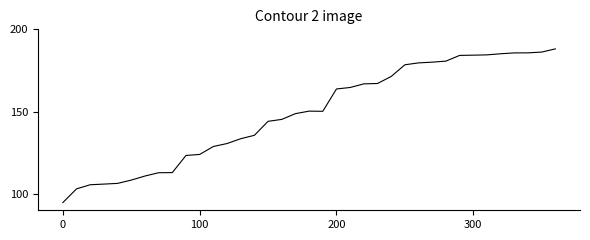

Does the chart display data point markers on the line(s)?

No